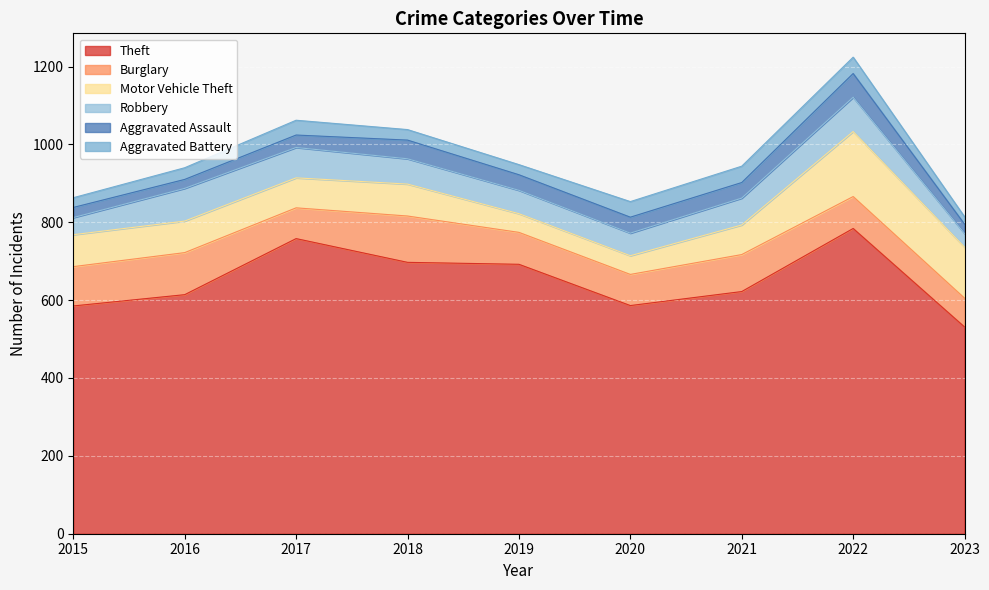

Which series has the largest range (max minus min)?

Theft